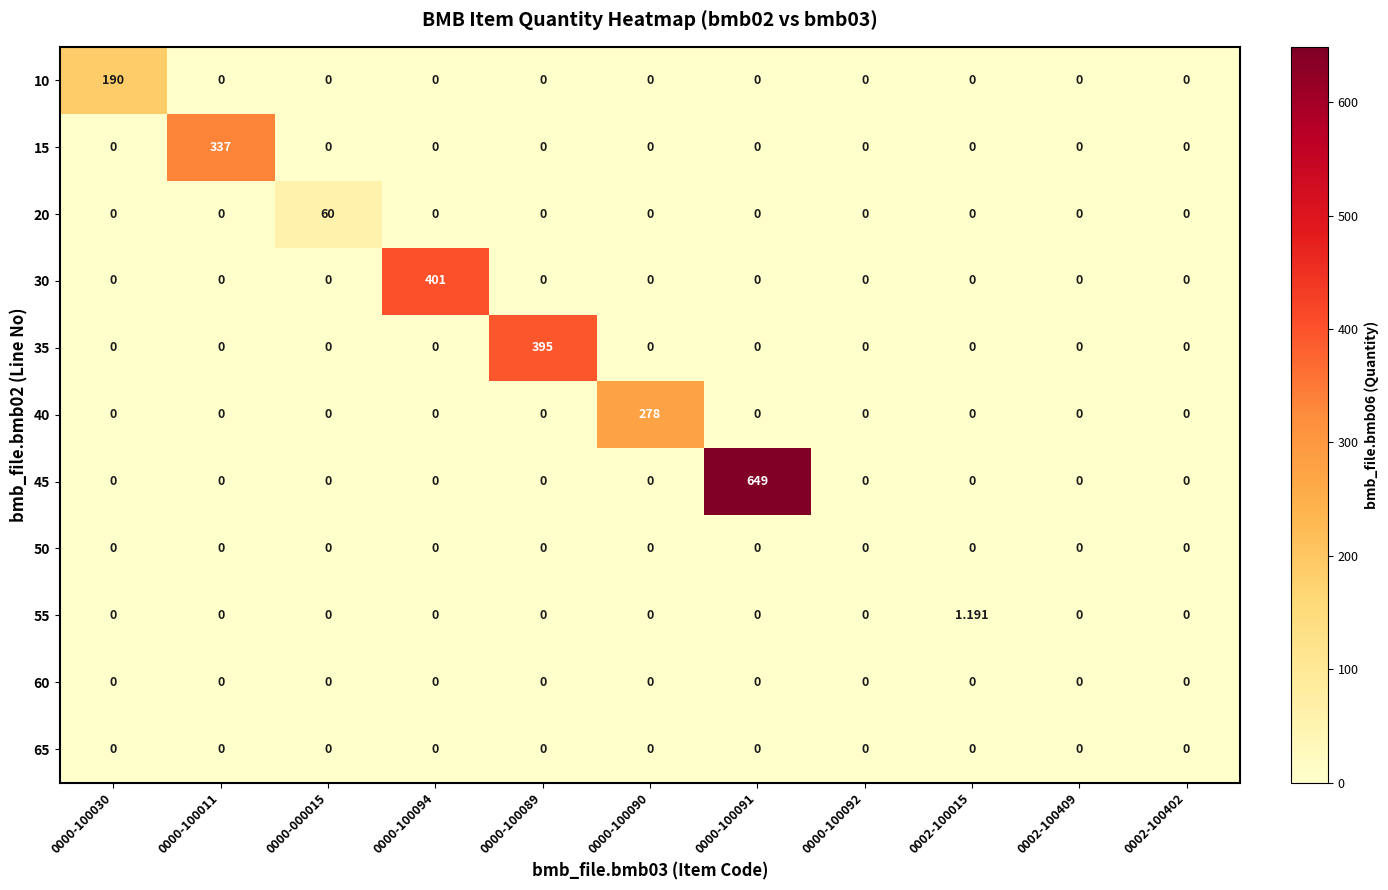

Is the value of 10 at 0000-100030 greater than the value of 30 at 0000-100094?

No